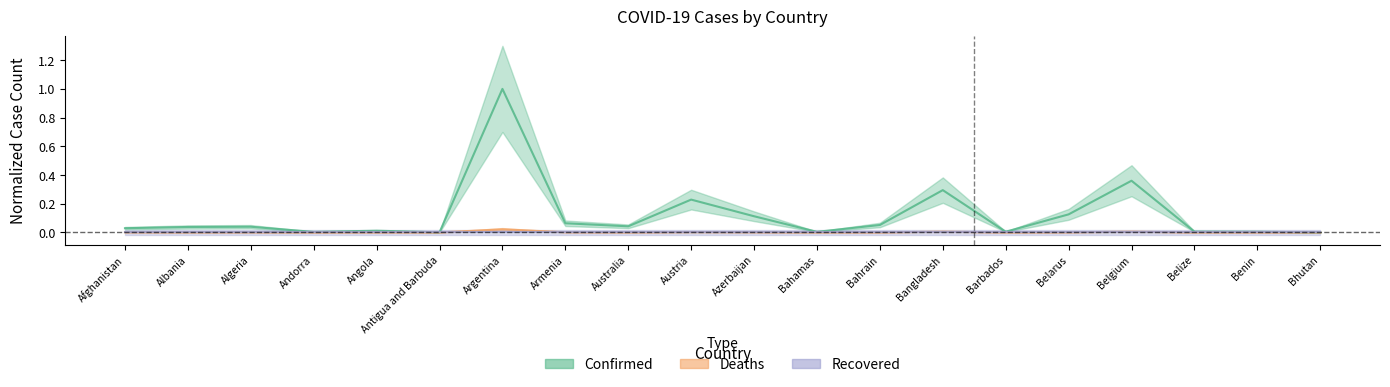

Is the value of Deaths at Andorra greater than the value of Confirmed at Albania?

No